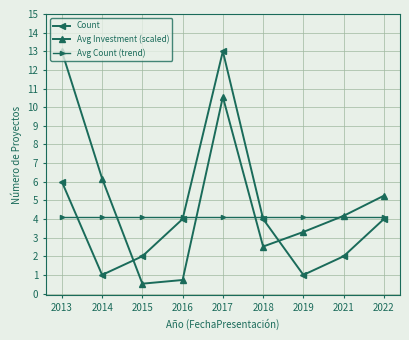

At 2015, list the series in order from largest to smallest.

Avg Count (trend), Count, Avg Investment (scaled)